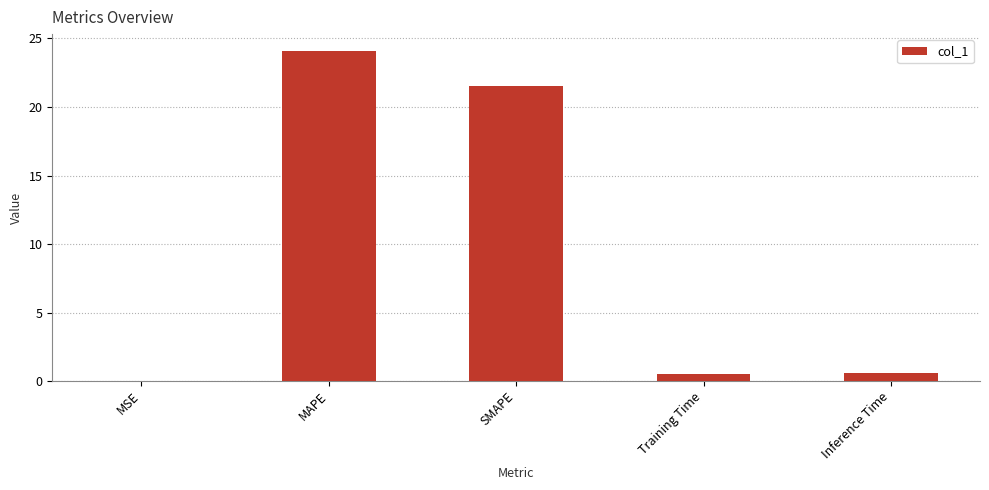

What is the sum of all values?

46.8